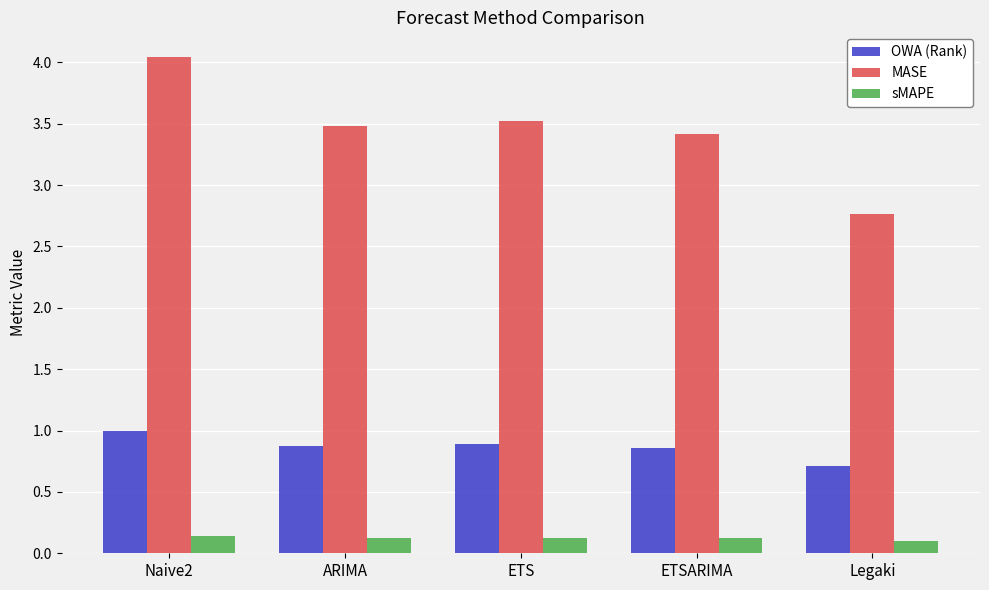

Rank the series by their average value, from lowest to highest.

sMAPE, OWA (Rank), MASE